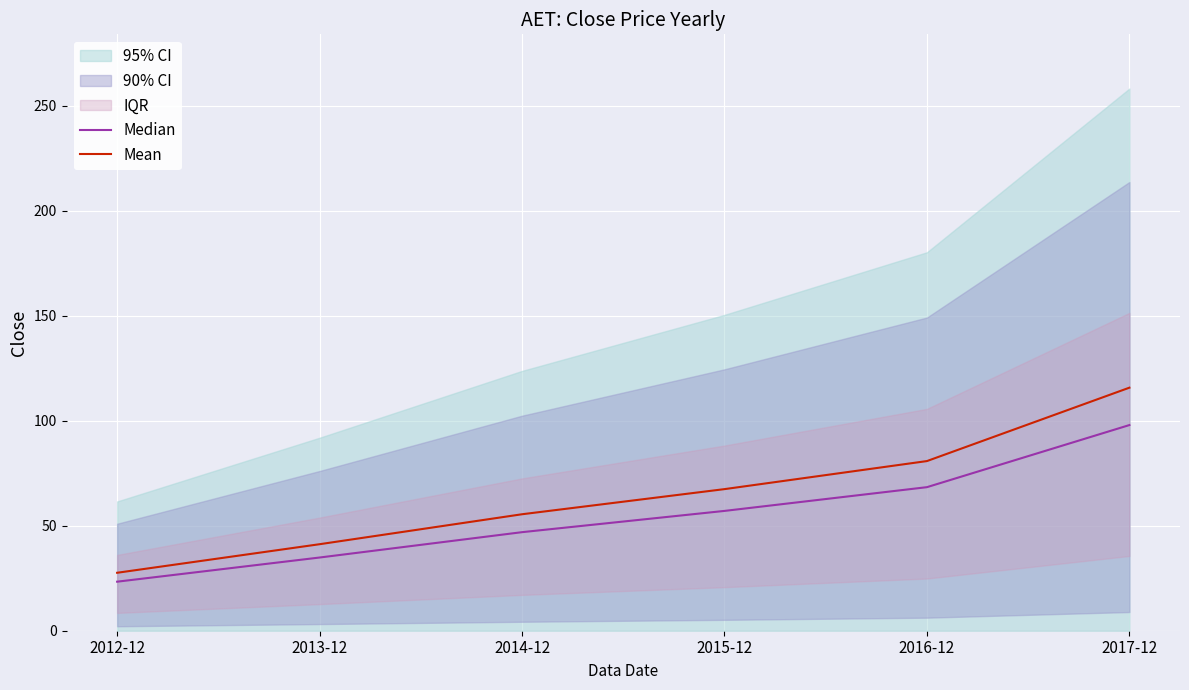

True or false: Median and Mean intersect in this chart.

False